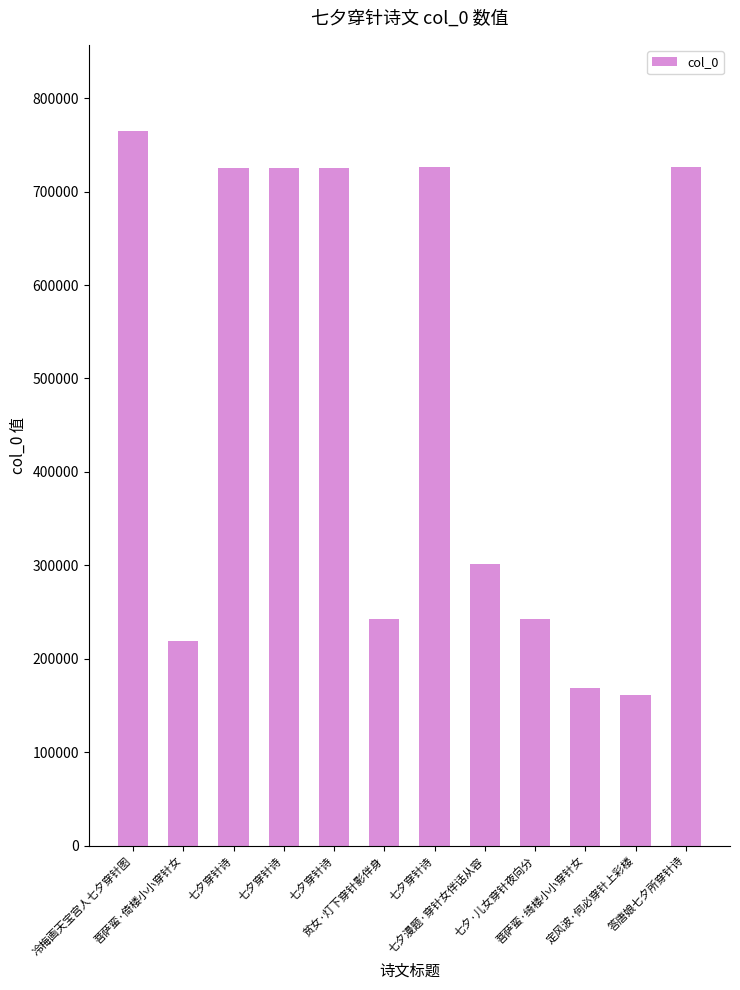

Rank the categories by value from highest to lowest.

冷梅画天宝宫人七夕穿针图, 答唐娘七夕所穿针诗, 七夕穿针诗, 七夕穿针诗, 七夕穿针诗, 七夕穿针诗, 七夕漫题·穿针女伴话从容, 七夕·儿女穿针夜向分, 贫女·灯下穿针影伴身, 菩萨蛮·倚楼小小穿针女, 菩萨蛮·绮楼小小穿针女, 定风波·何必穿针上彩楼